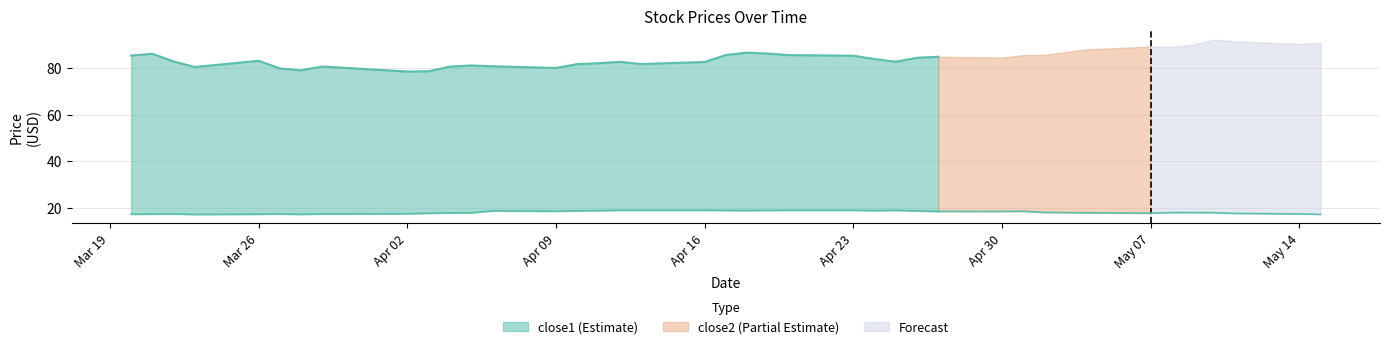

At which category does the data reach its first local valley?

2018-03-23